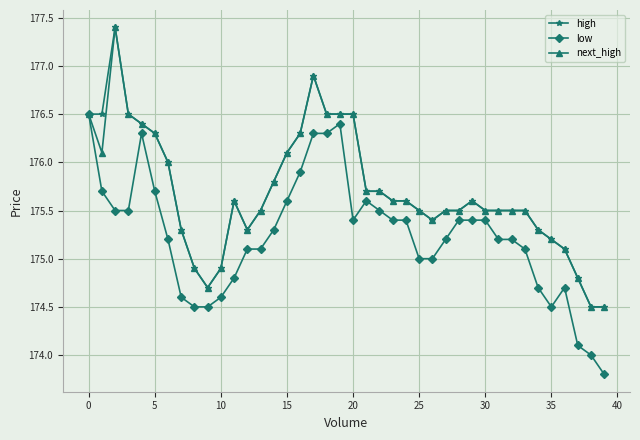

What is the value of the high point at the 21st from the left?

176.5